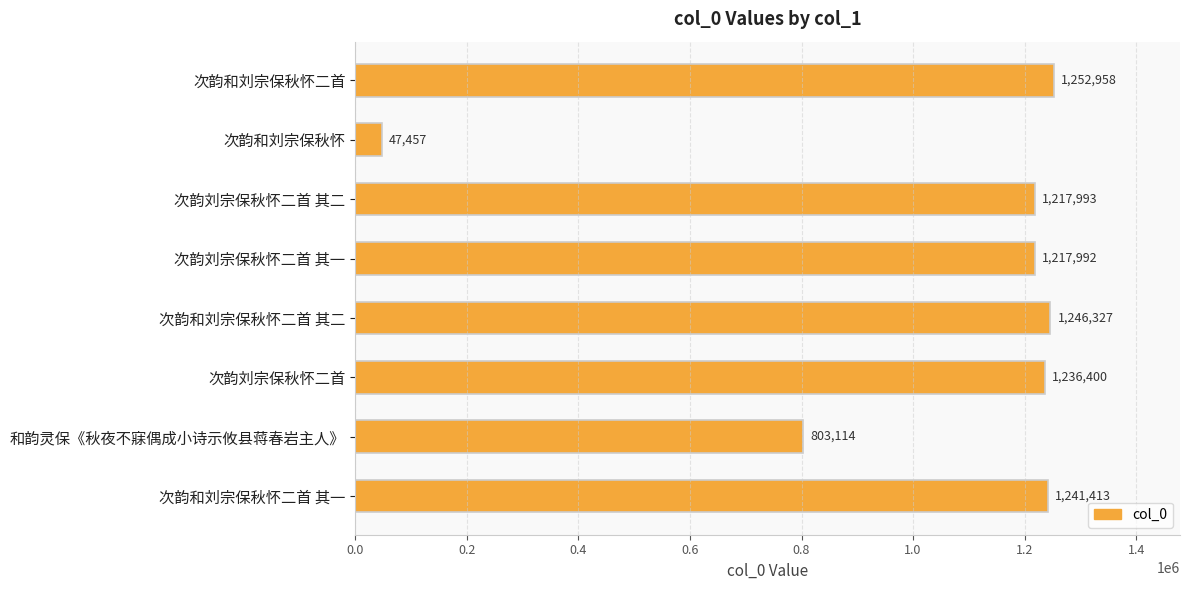

What is the value of the 7th bar from the top?

803114